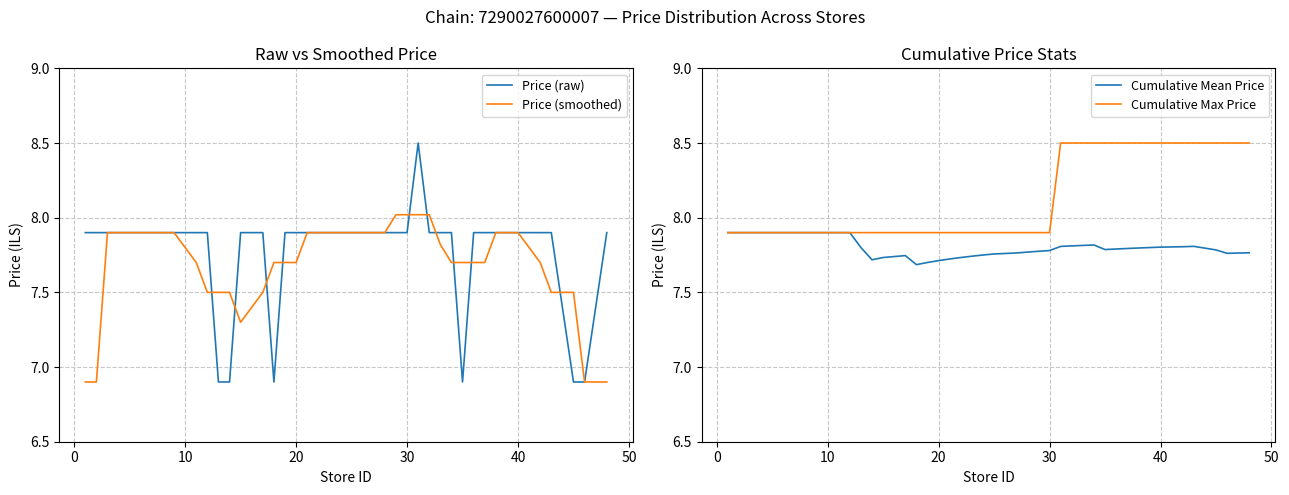

True or false: Price (raw) has more than 2 points higher than both neighbors.

False